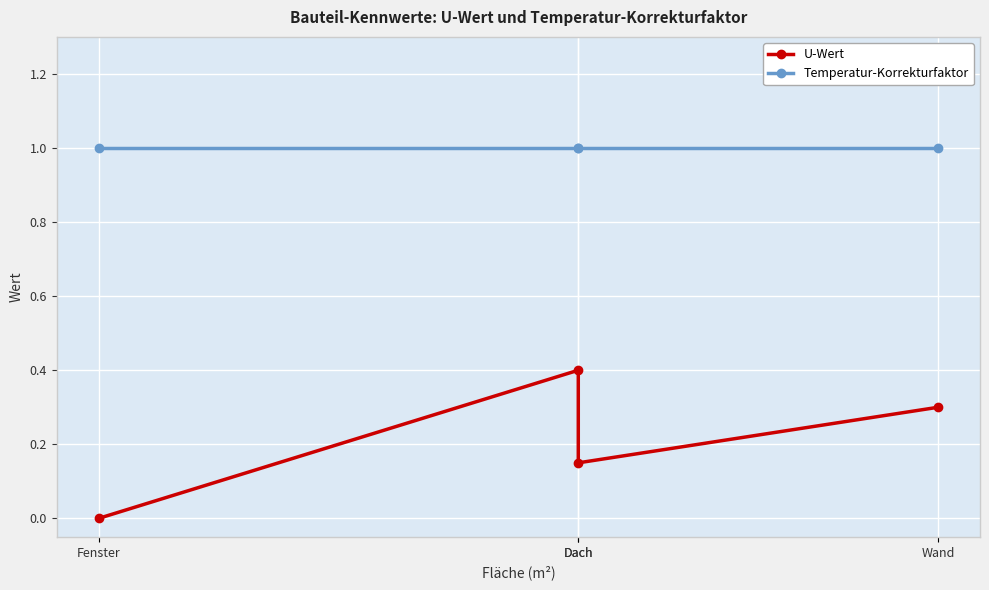

True or false: Temperatur-Korrekturfaktor and U-Wert cross at least once.

False